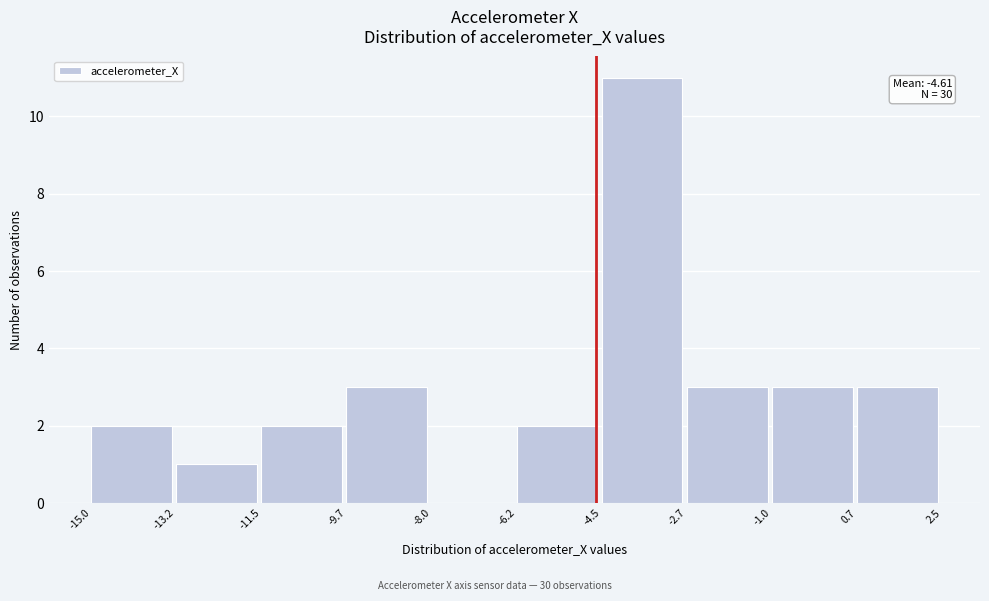

Which range on the x-axis has the tallest bar?

-4.5 to -2.7